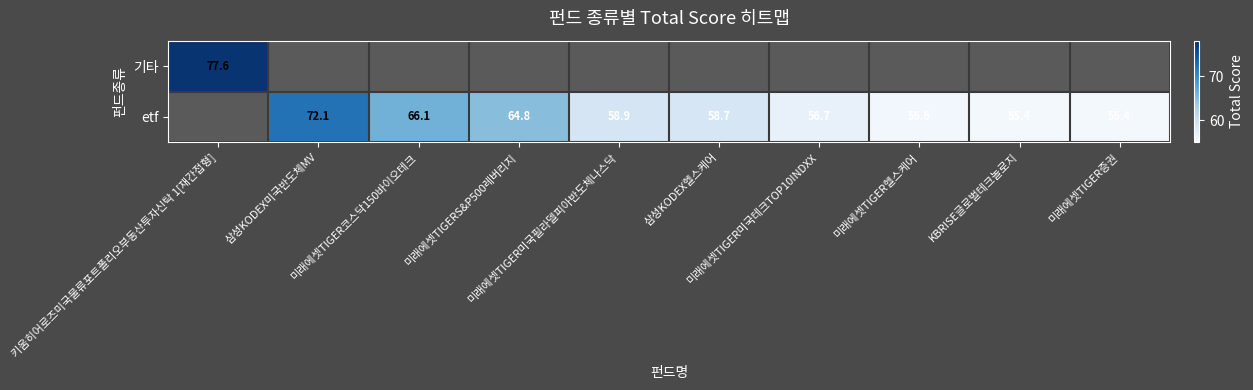

Which series has the widest spread of values?

기타